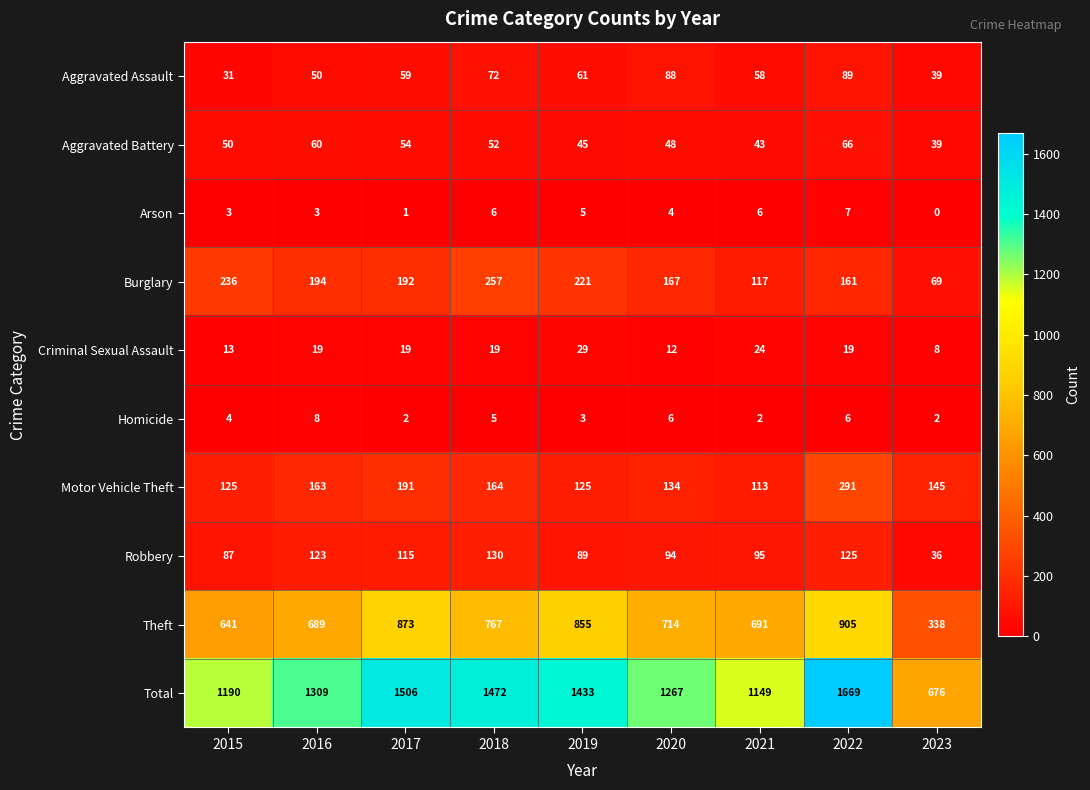

What is the approximate value of Theft at 2022, to the nearest 50?

900